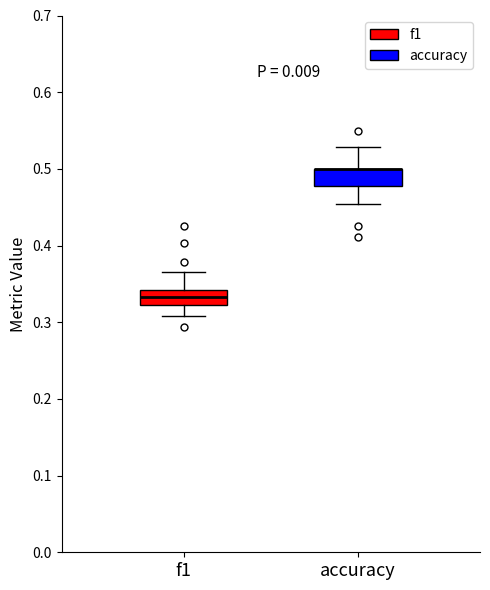

Reading left to right, transcribe this box plot: for each box, give where its median line is, the range the box spans, and where its two whiskers end, as read against the y-axis. The values are not printed on the chart, so give them approximately, as read against the axis.

f1: median 0.33, box 0.32 to 0.34, whiskers 0.31 to 0.37
accuracy: median 0.50 (drawn on the box's upper edge), box 0.48 to 0.50, whiskers 0.45 to 0.53